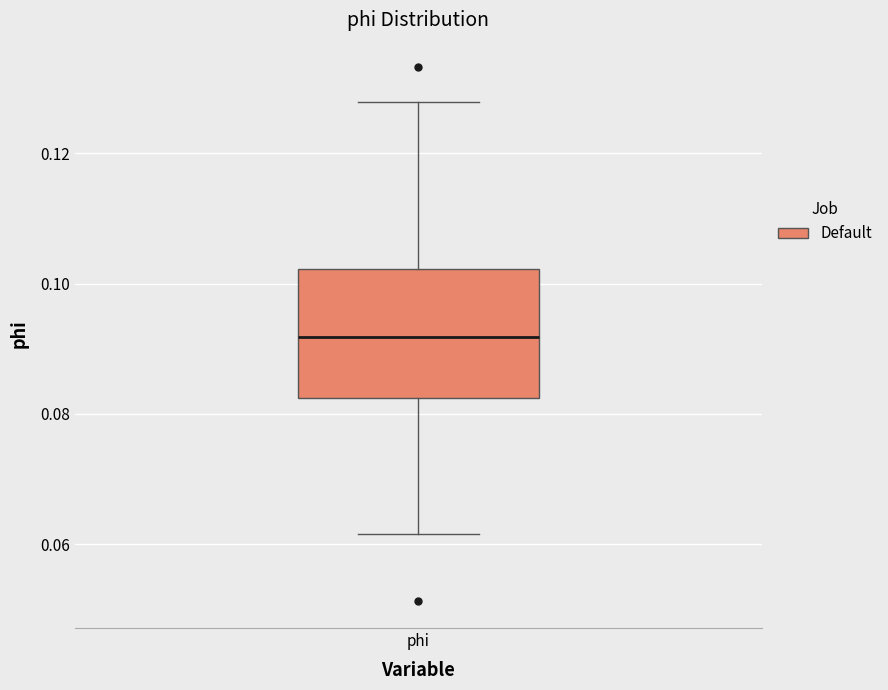

Read this box plot against the y-axis: the position of the median line, the range covered by the box, and the ends of both whiskers. The values are not printed on the chart, so give them approximately, as read against the axis.

median 0.092, box 0.082 to 0.102, whiskers 0.062 to 0.128